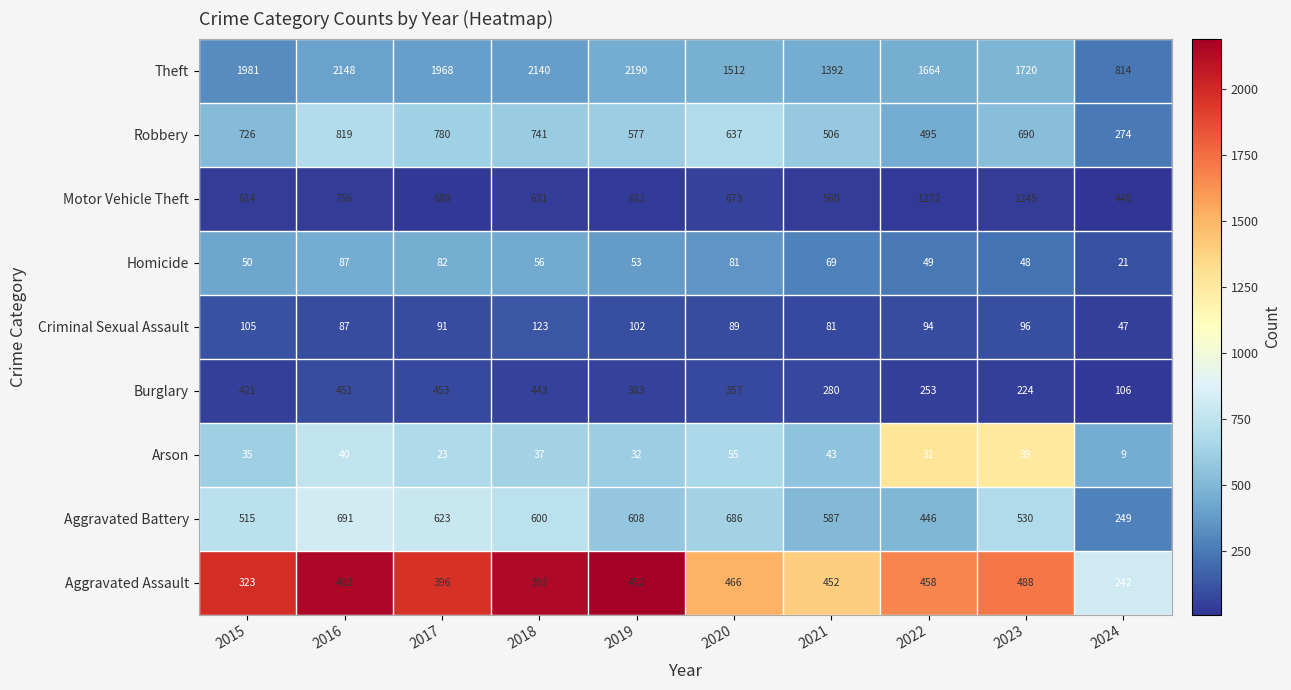

At which label is Theft closest to 1502?

2020